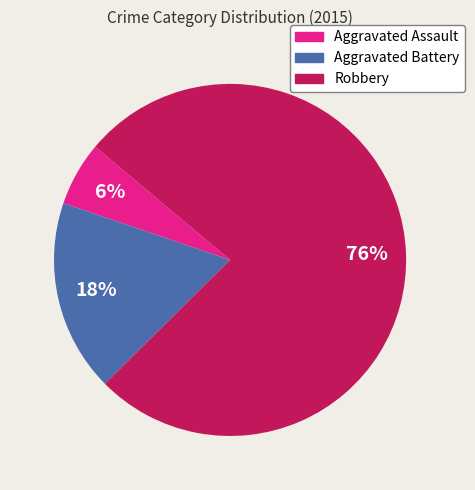

What percentage is the Robbery slice, to the nearest percent?

76%